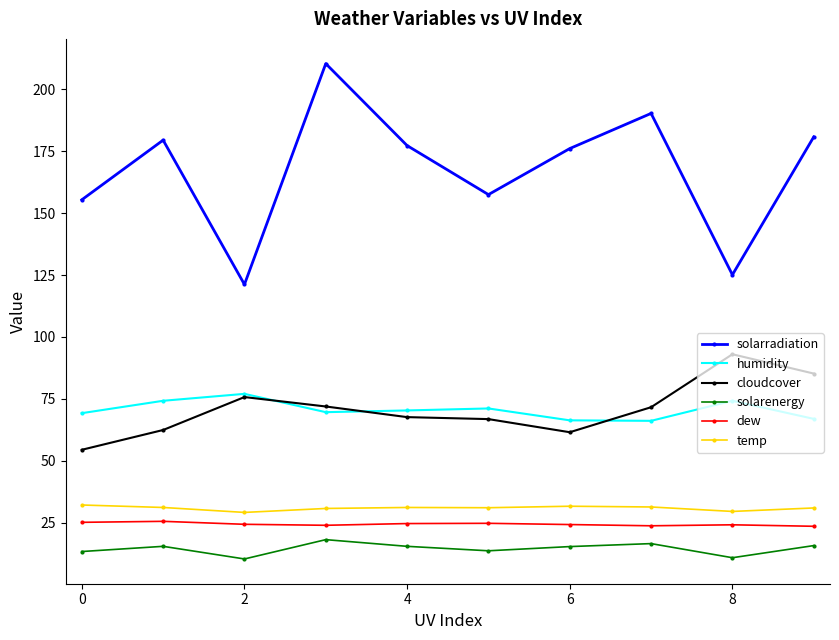

Which series has the widest spread of values?

solarradiation